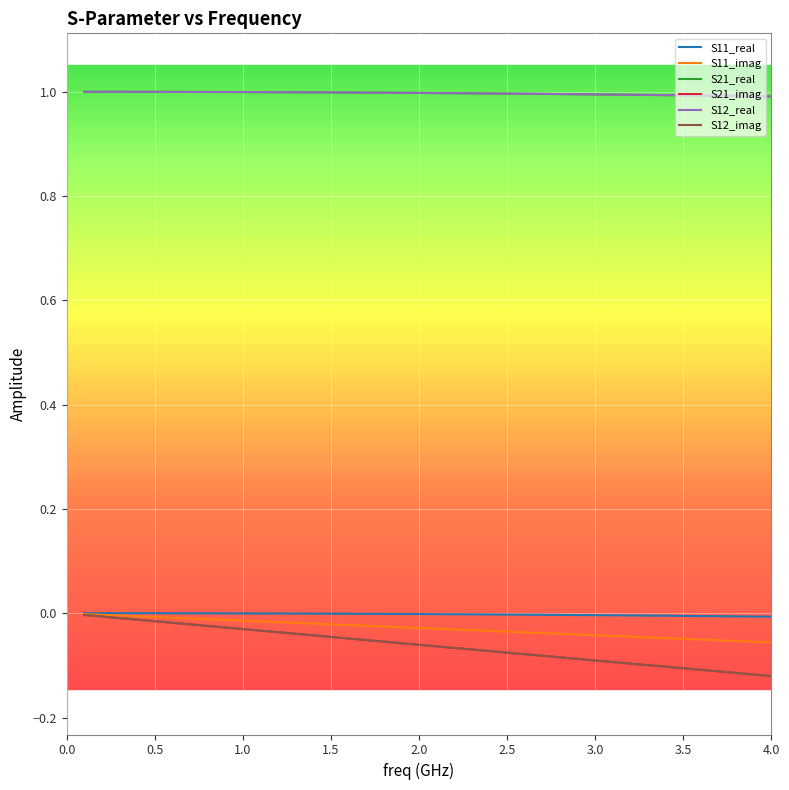

True or false: S11_real and S21_real cross at least once.

False